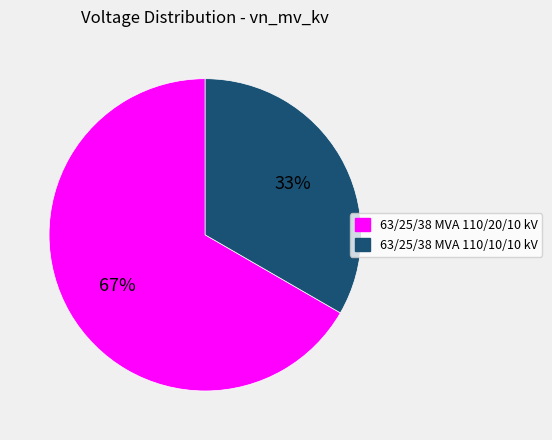

What is the ratio of the value at 63/25/38 MVA 110/10/10 kV to the value at 63/25/38 MVA 110/20/10 kV?

0.5